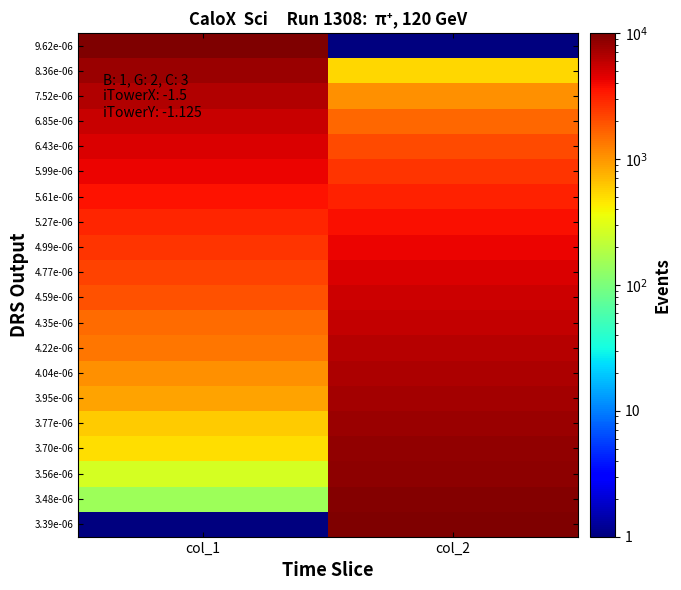

List the series in order of their peak value, lowest first.

5.61e-06, 5.27e-06, 5.99e-06, 4.99e-06, 4.77e-06, 6.43e-06, 4.59e-06, 6.85e-06, 4.35e-06, 4.22e-06, 7.52e-06, 4.04e-06, 3.95e-06, 3.77e-06, 8.36e-06, 3.70e-06, 3.56e-06, 3.48e-06, 9.62e-06, 3.39e-06